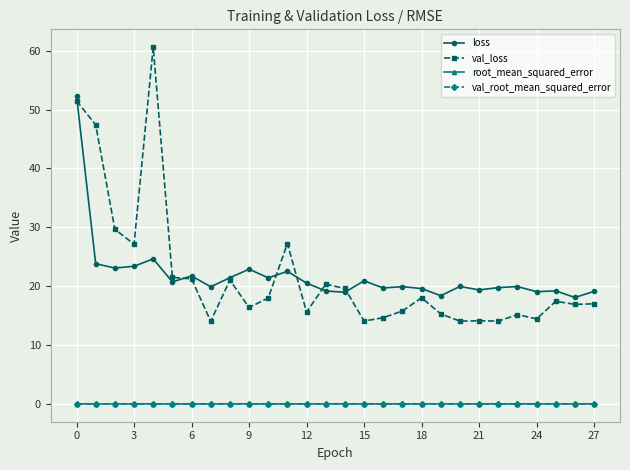

Which series has the largest range (max minus min)?

val_loss